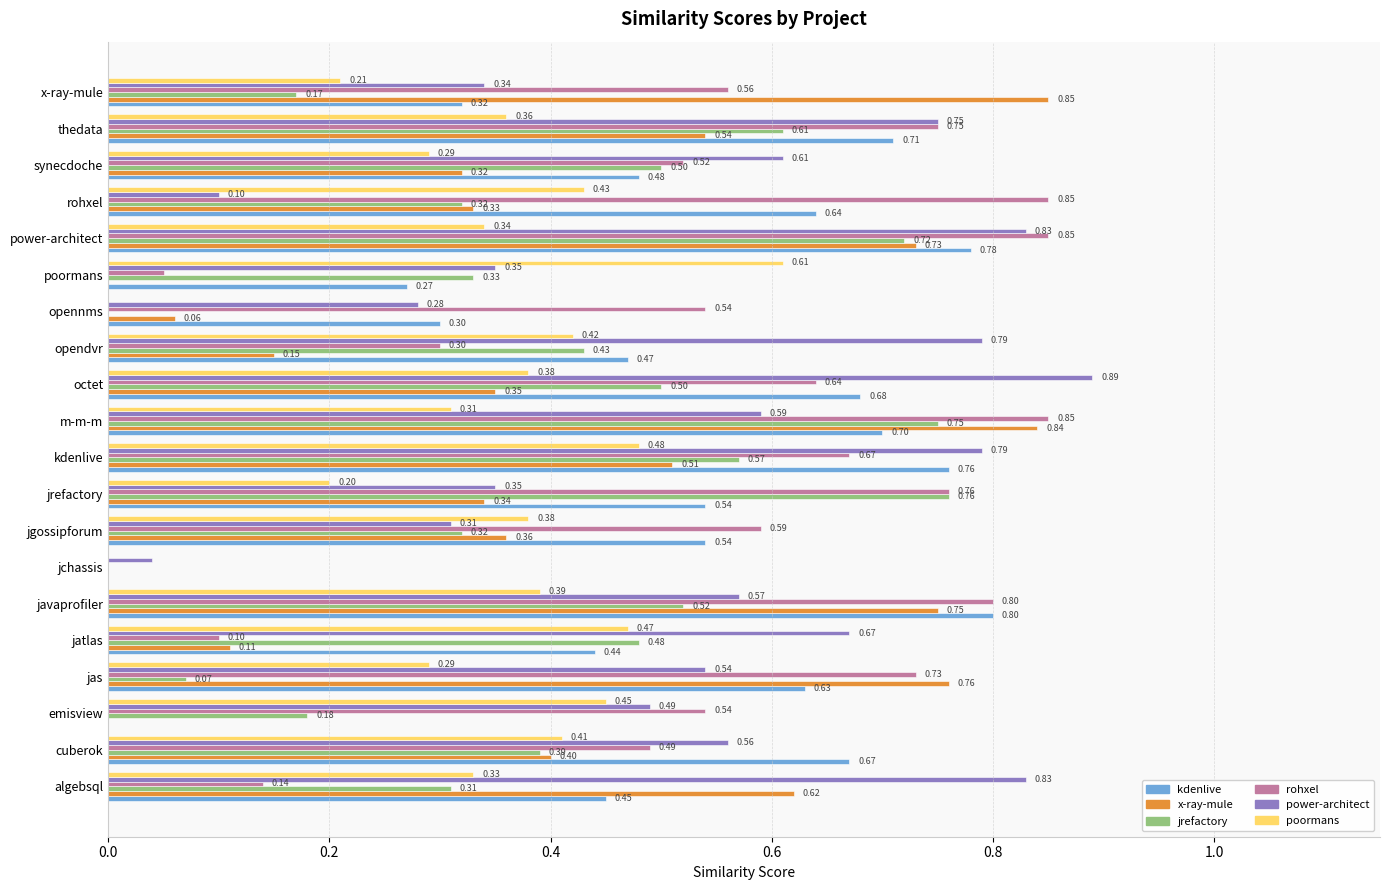

At which category is the sum across all series the highest?

power-architect